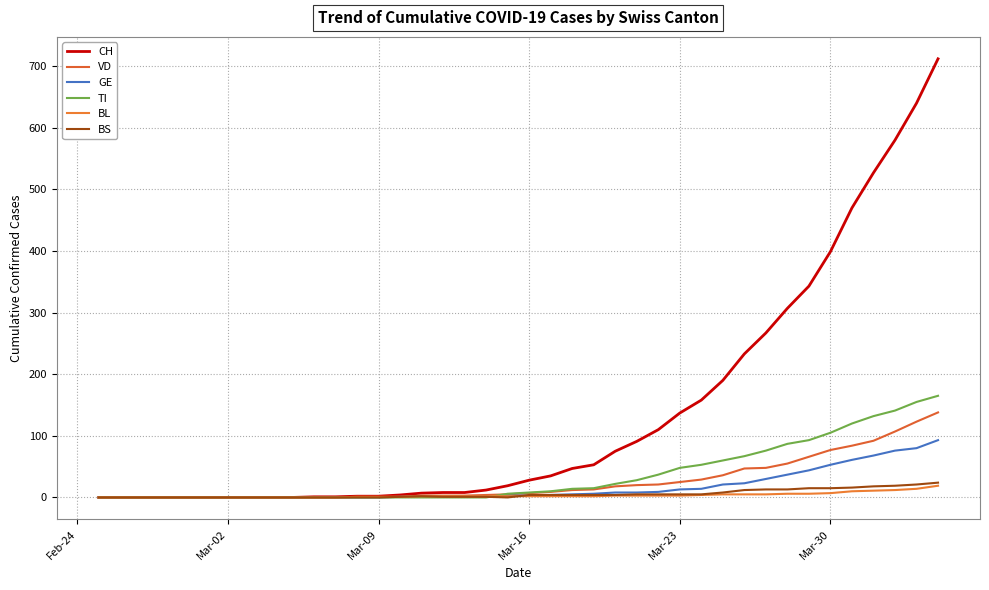

How many lines are shown in the chart?

6